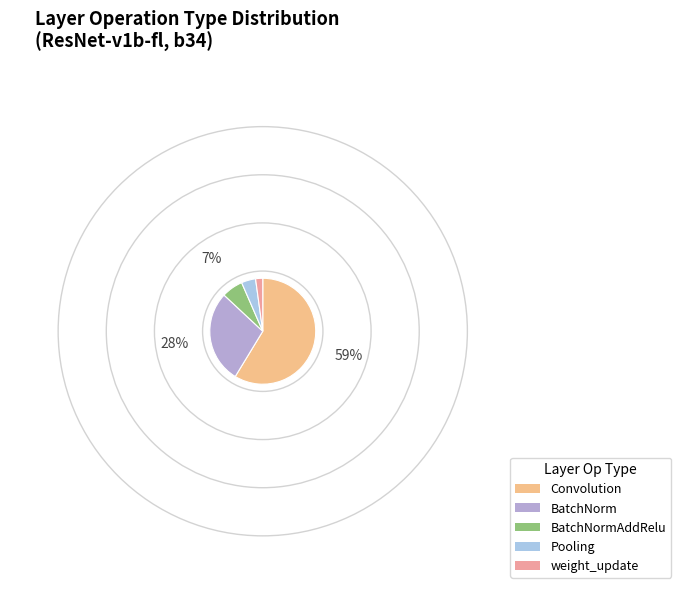

To the nearest percent, what is the difference between the largest and smallest slice percentages?

57%